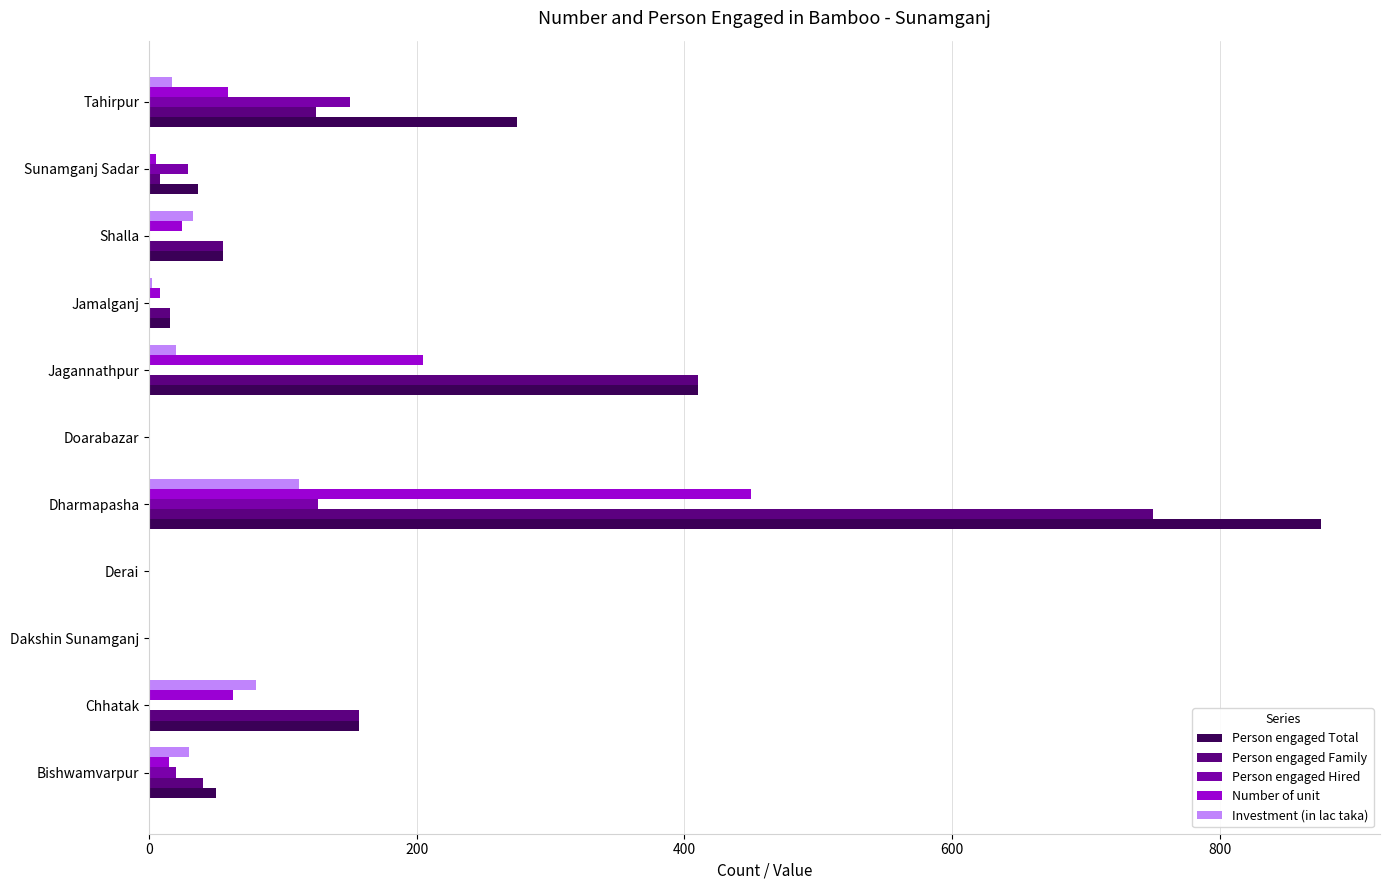

True or false: Number of unit has a value of 0 at Doarabazar.

True